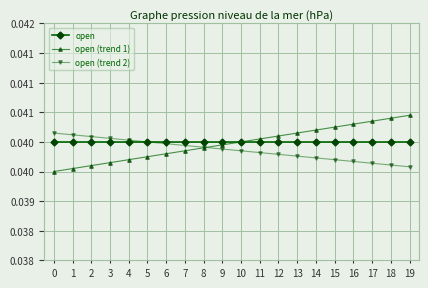

What are all the series names shown in the legend?

open, open (trend 1), open (trend 2)